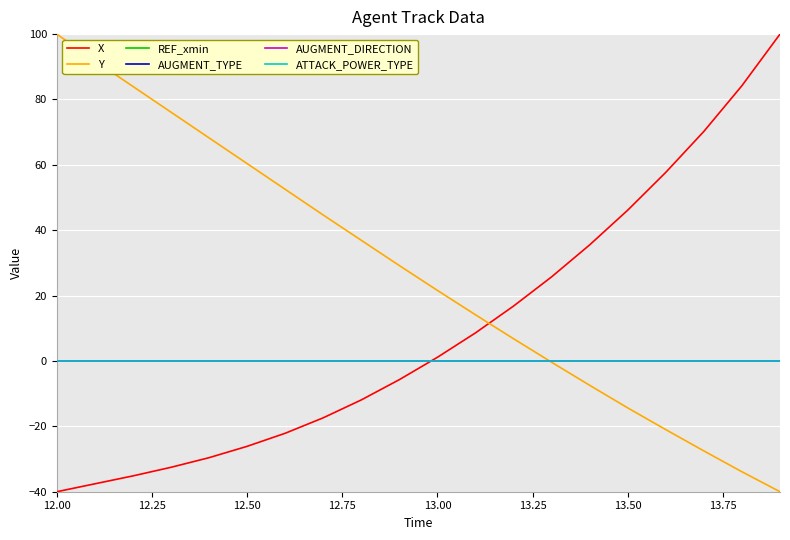

Is this an area chart (filled region under the line)?

No